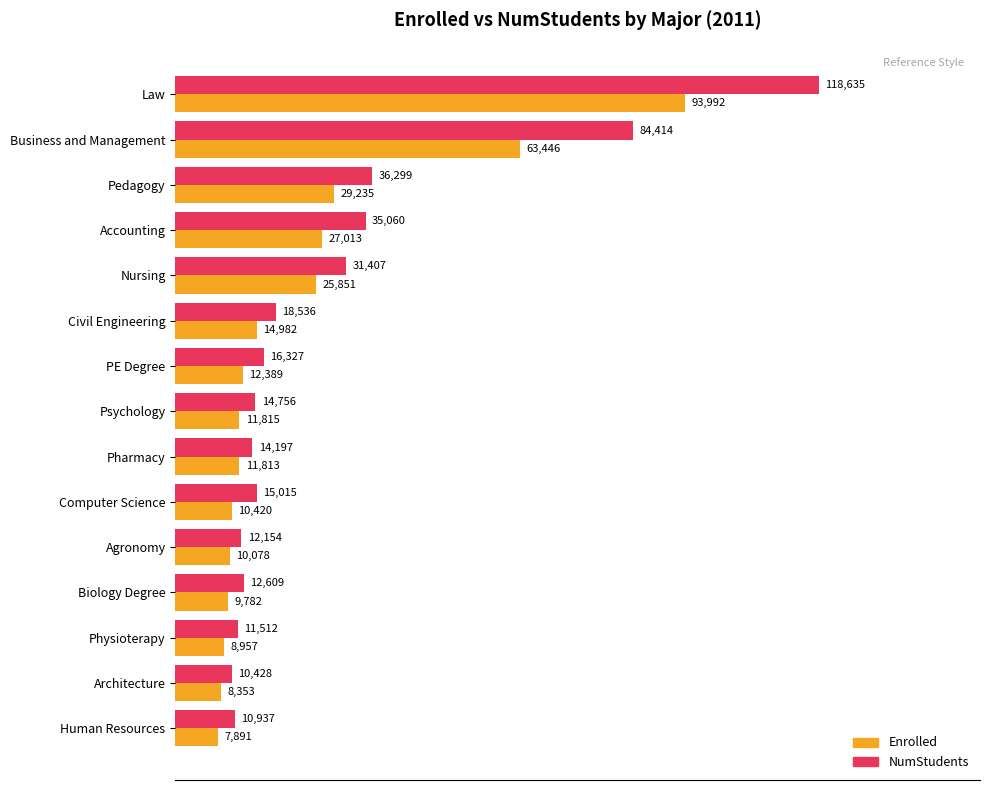

List the series in order of their peak value, lowest first.

Enrolled, NumStudents